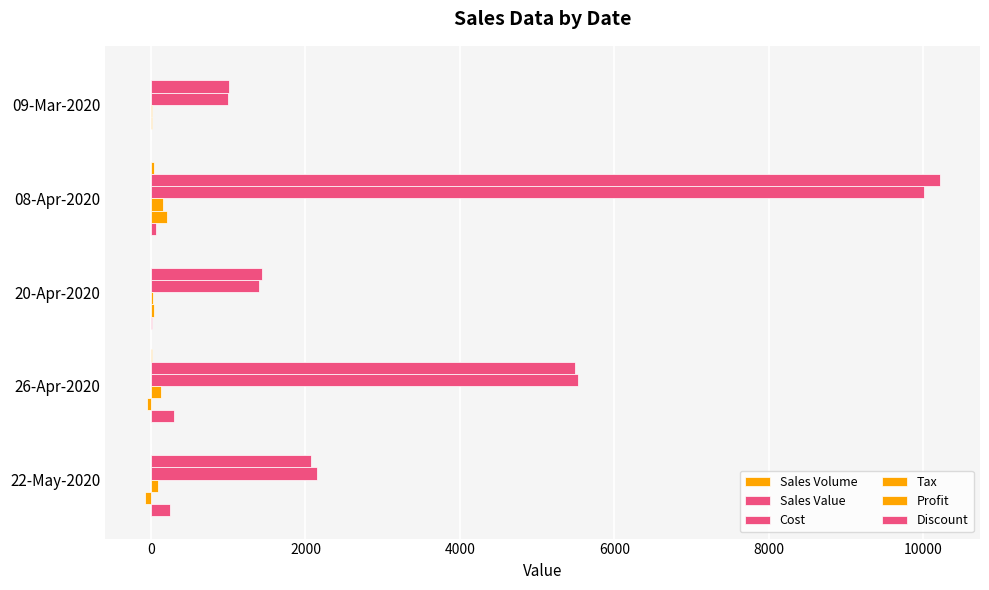

How many data points does each series have?

5